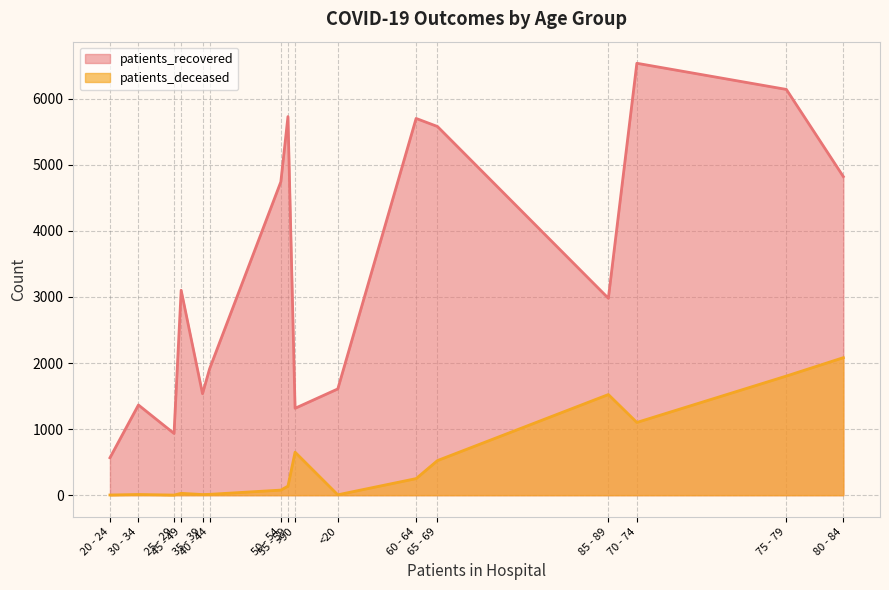

True or false: patients_recovered and patients_deceased intersect in this chart.

False